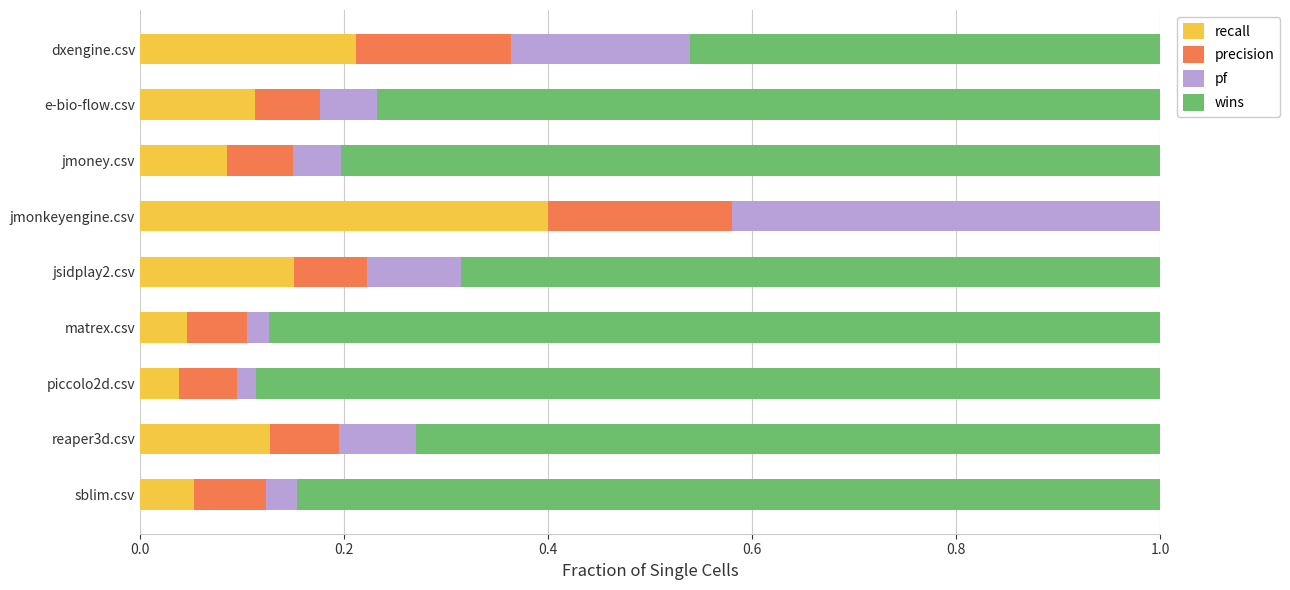

What is the total value across all series at e-bio-flow.csv?

1.0